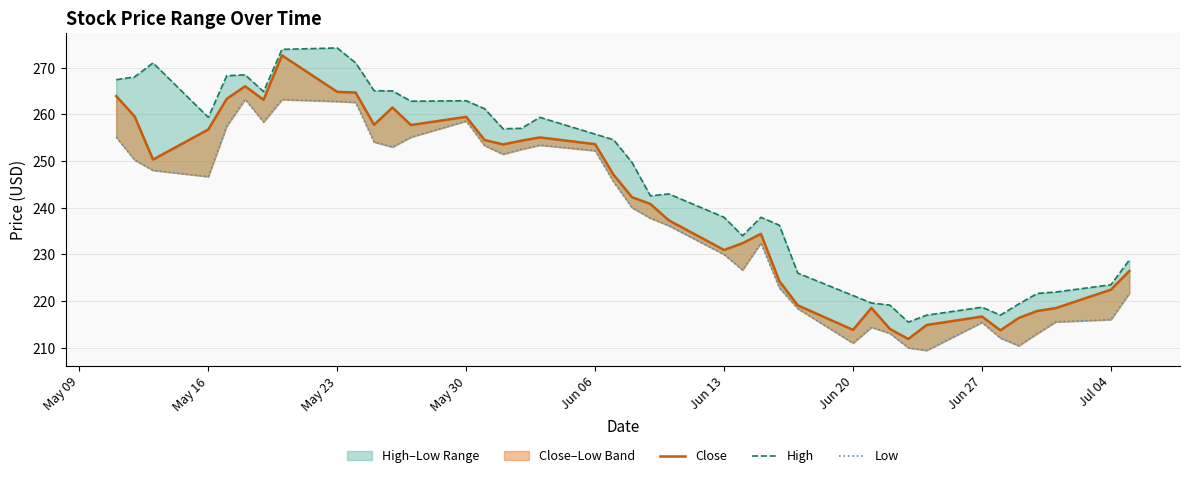

True or false: Low has a value of 84.9 at 22.

False